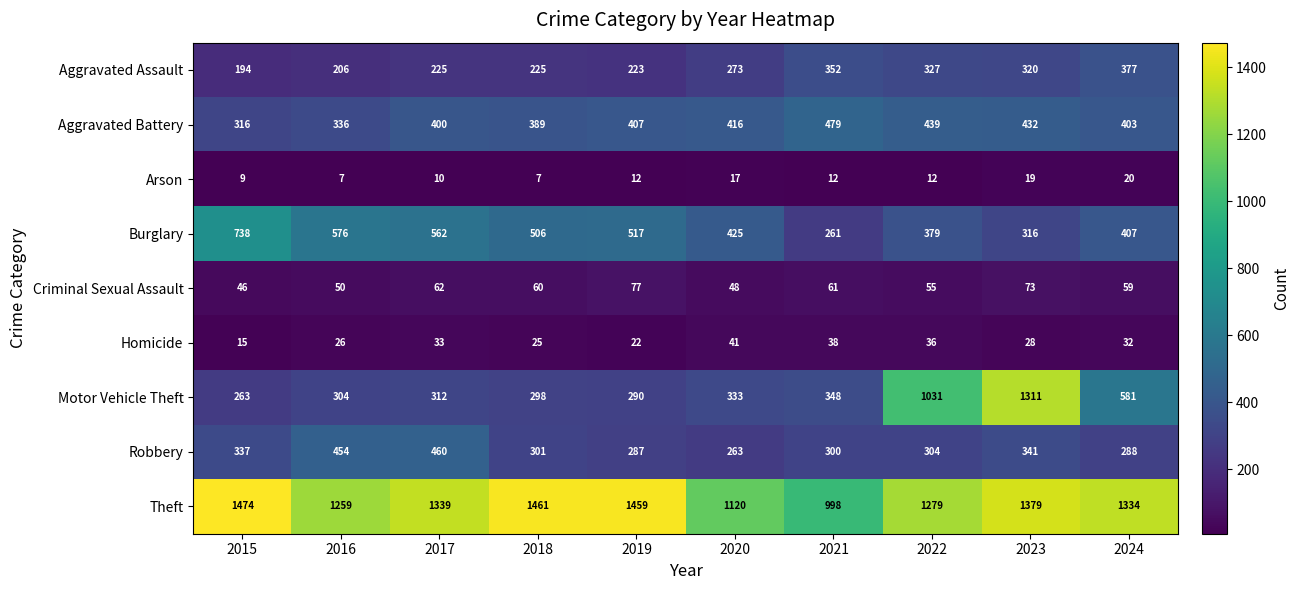

Is it true that Criminal Sexual Assault equals 88 at 2018?

False